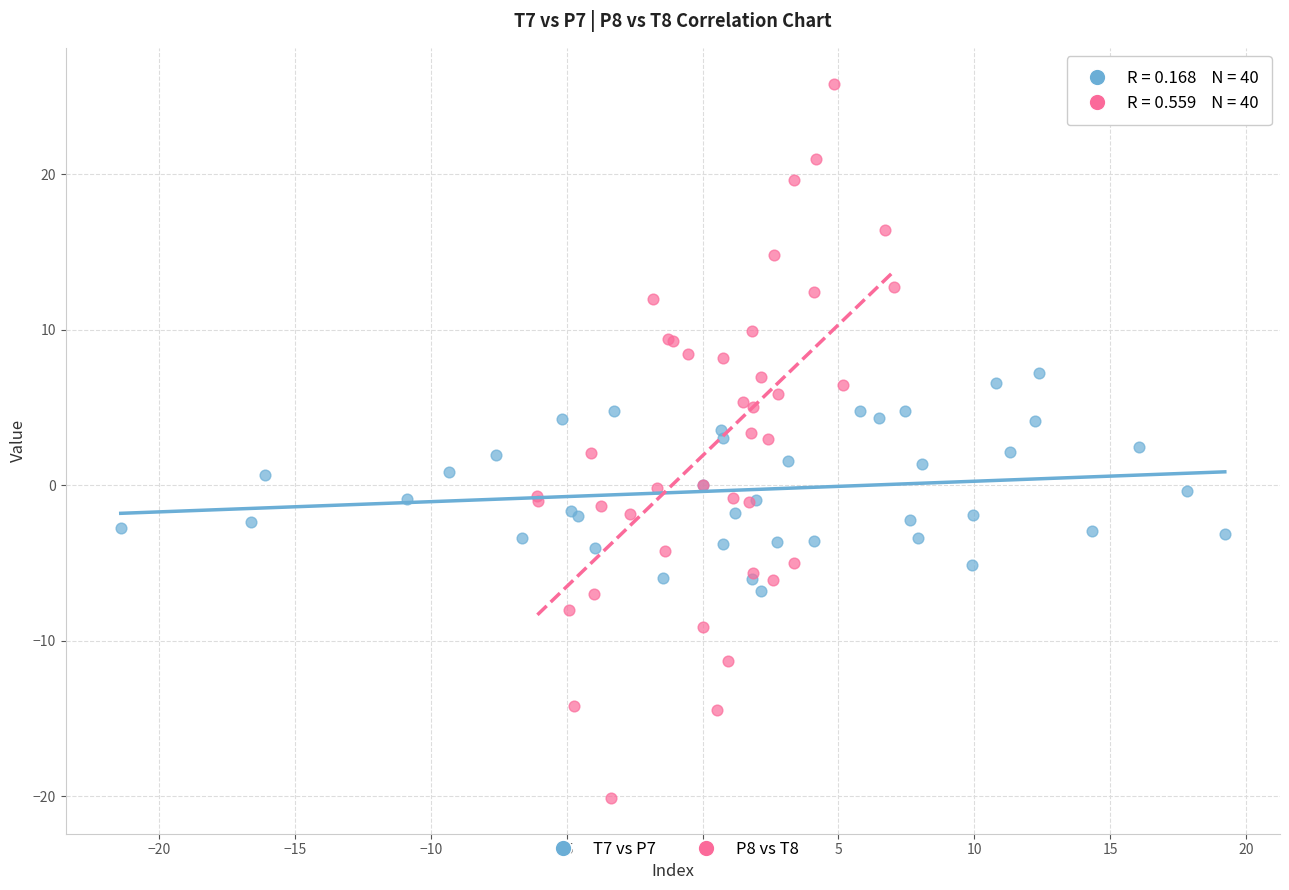

Which series reaches the minimum Y coordinate?

P8 vs T8